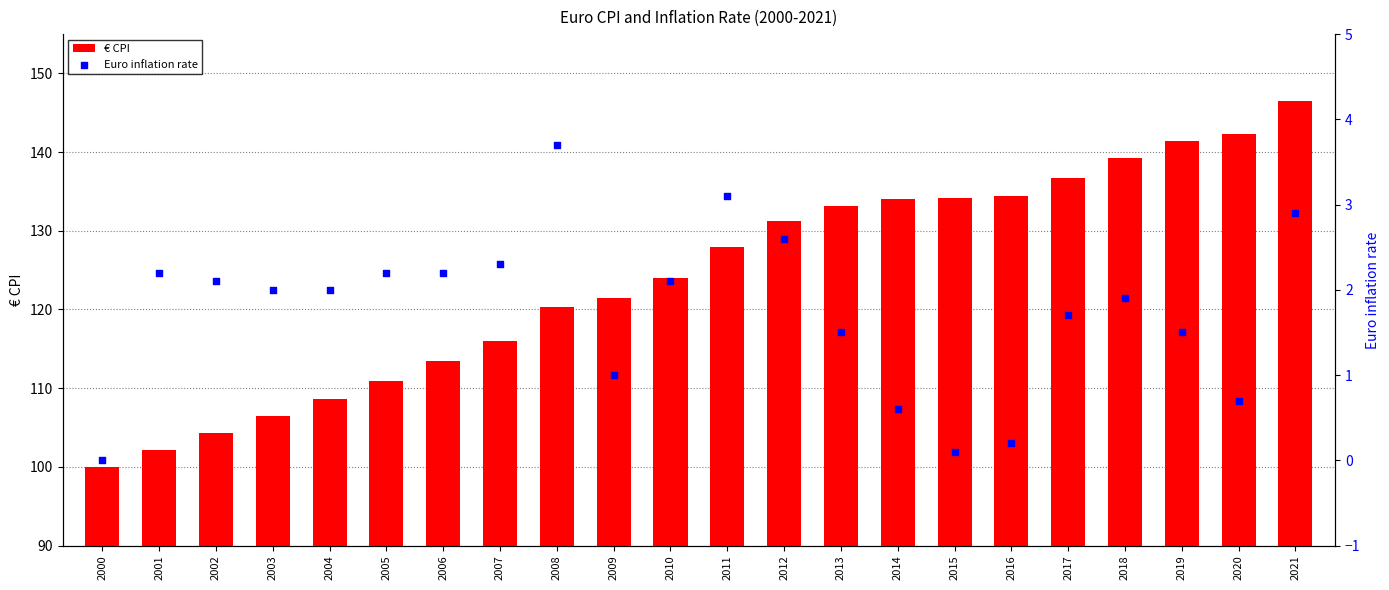

Is the value of € CPI at 2021 greater than the value of Euro inflation rate at 2015?

Yes